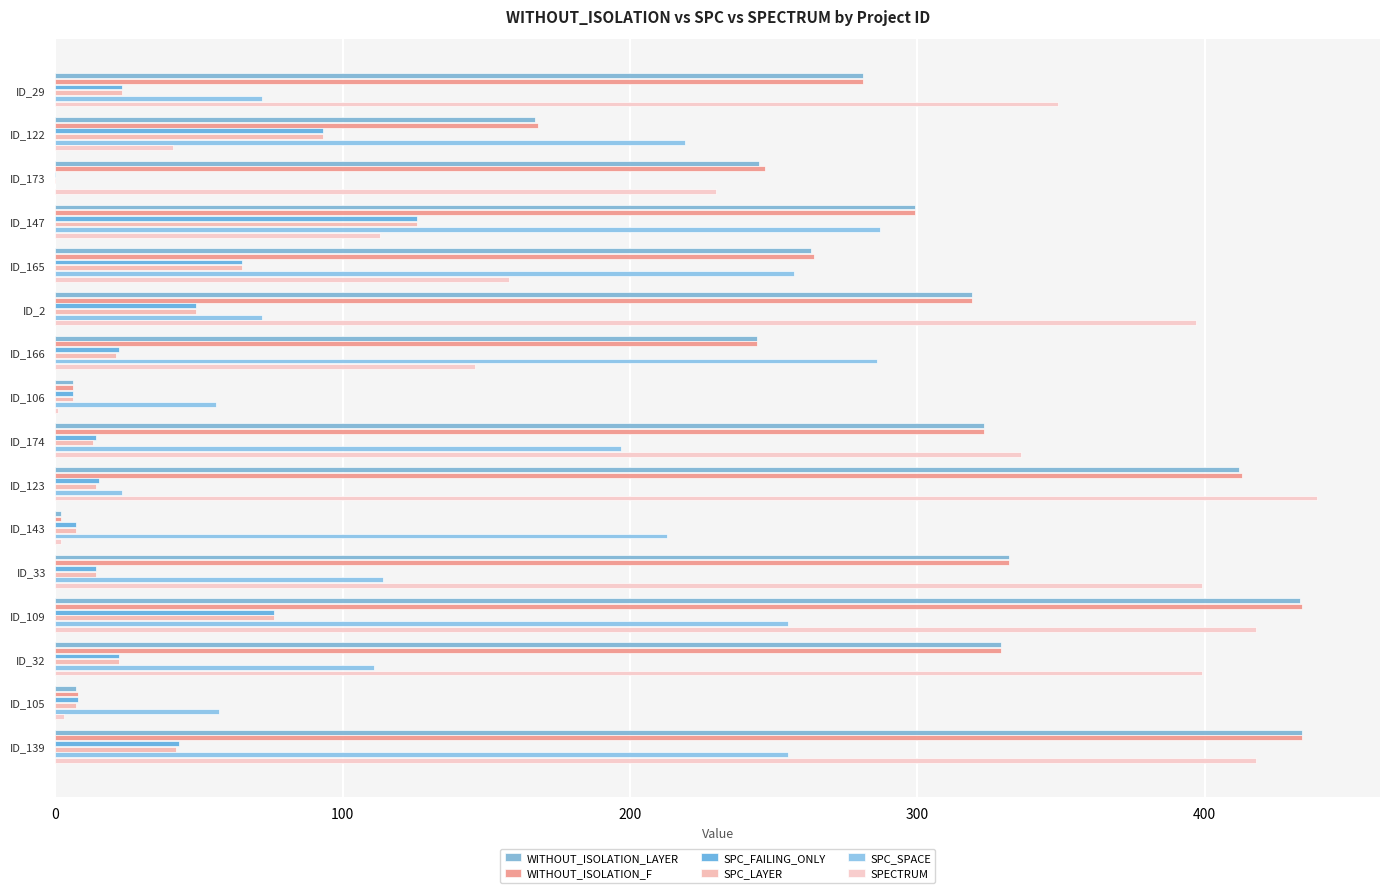

How many distinct data groups are displayed?

6